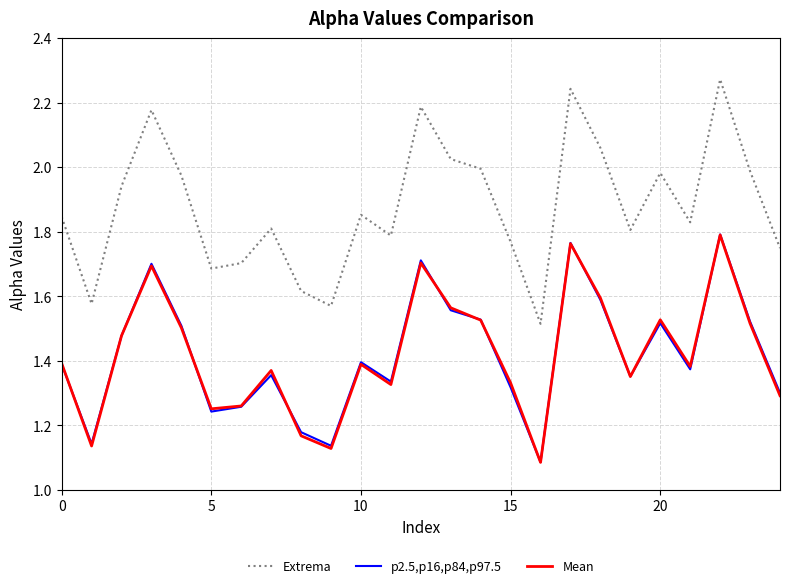

Which series has the widest spread of values?

Extrema